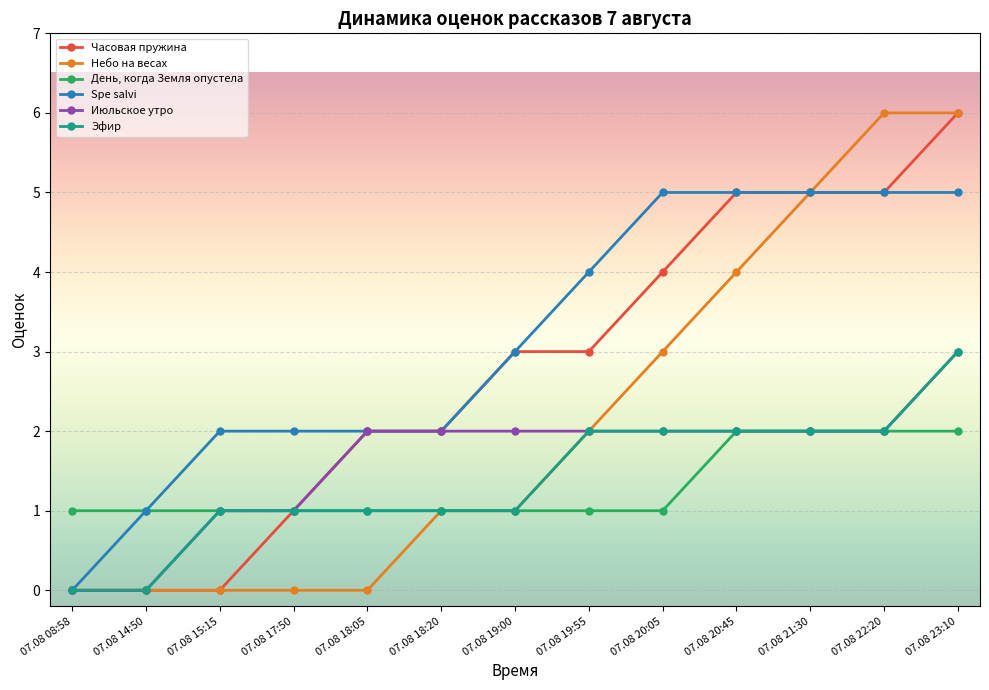

What is the label of the 7th point from the right?

07.08 19:00